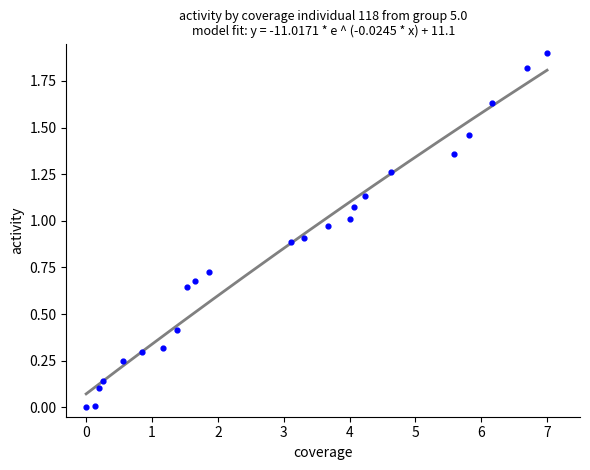

What is the range of Y values (max minus min)?

1.9